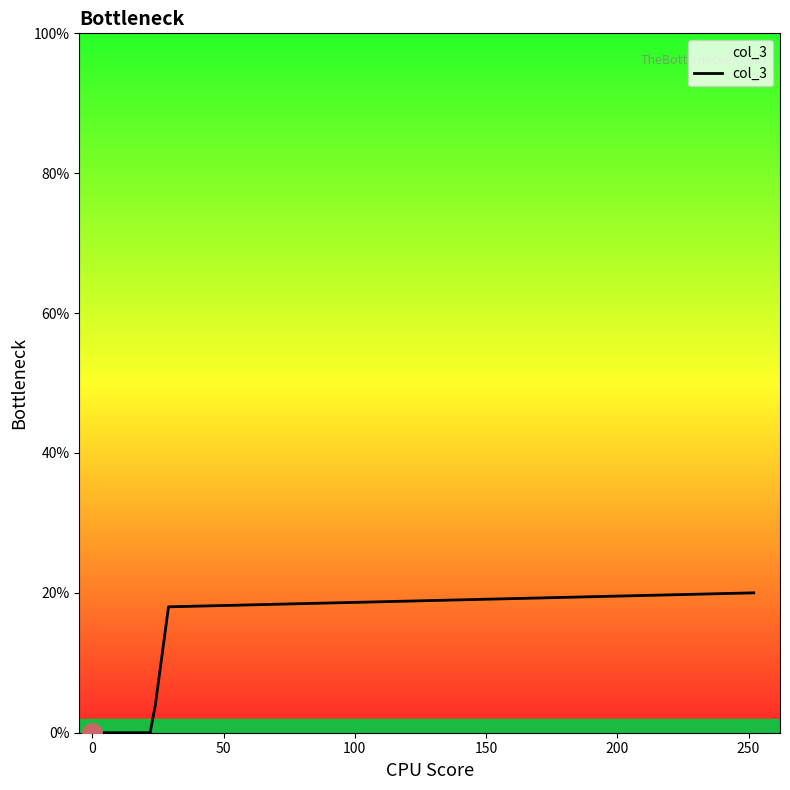

True or false: the data has more than 2 interior local peaks.

False